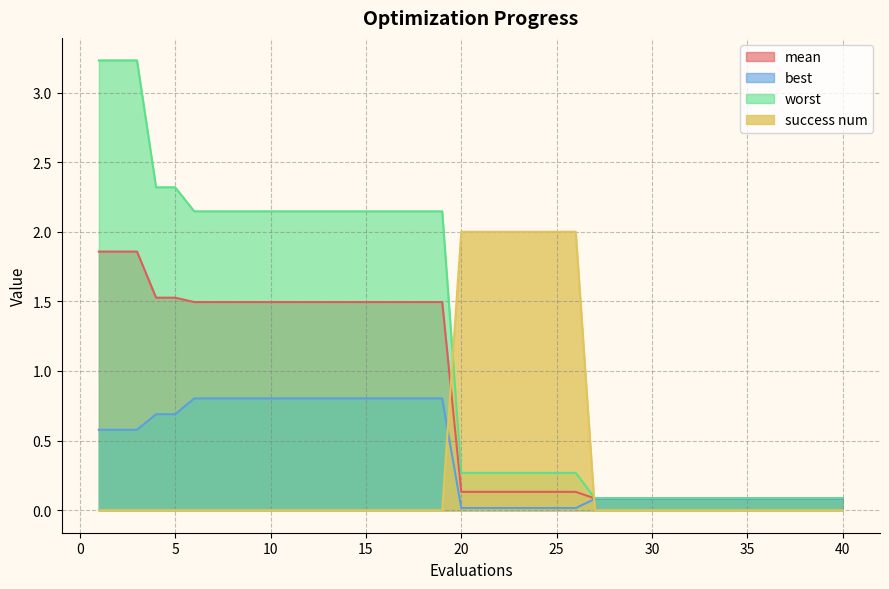

True or false: success num and mean intersect in this chart.

True